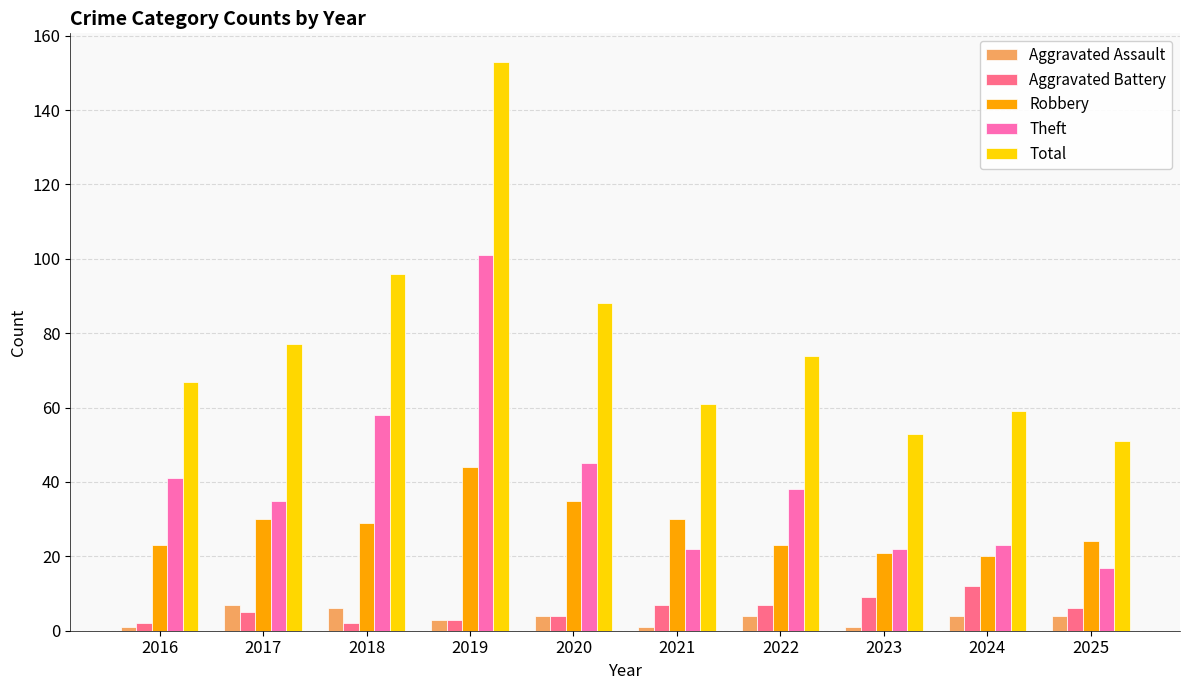

What is the minimum value shown in the chart?

1